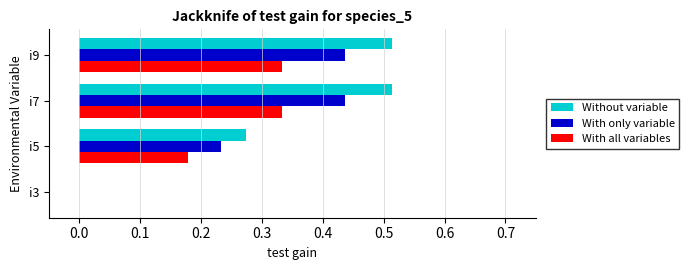

What is the sum of all With all variables values?

0.8